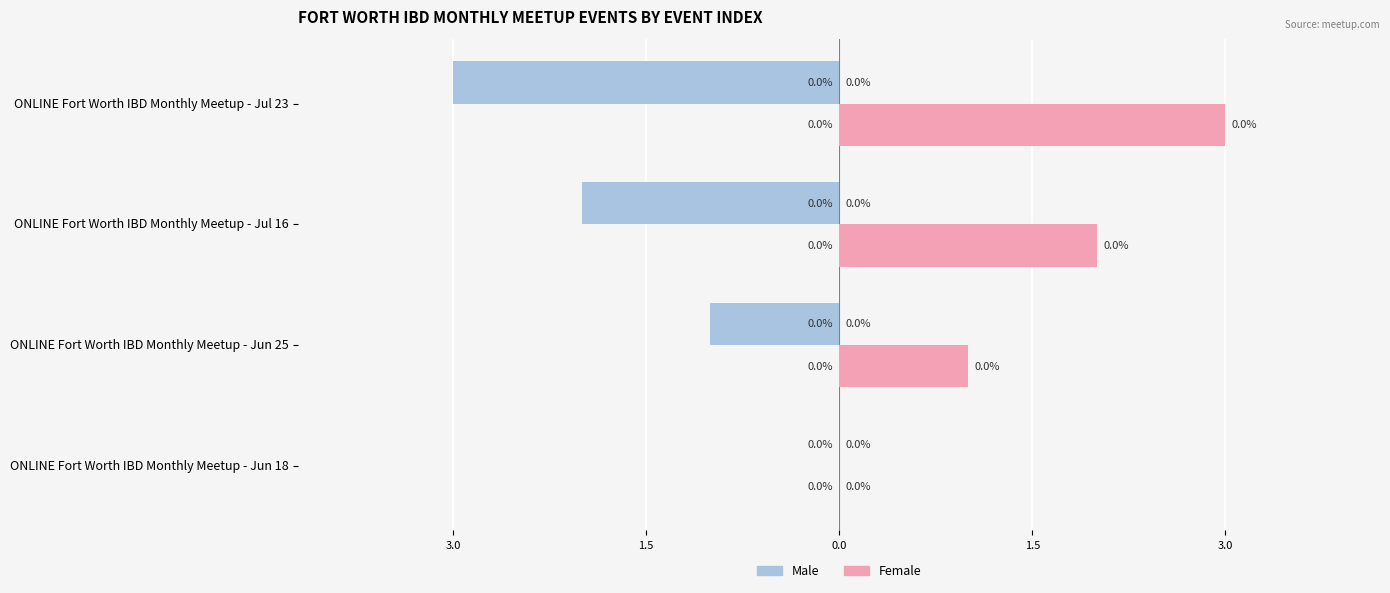

Which series has the largest range (max minus min)?

Male